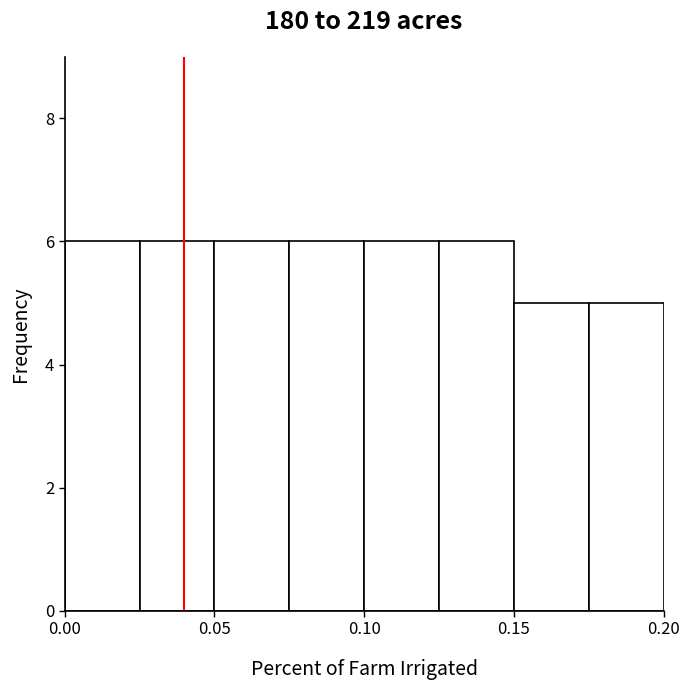

How tall is the bar that spans 0.150 to 0.175 on the x-axis? The values are not printed on the chart, so give them approximately, as read against the axis.

5